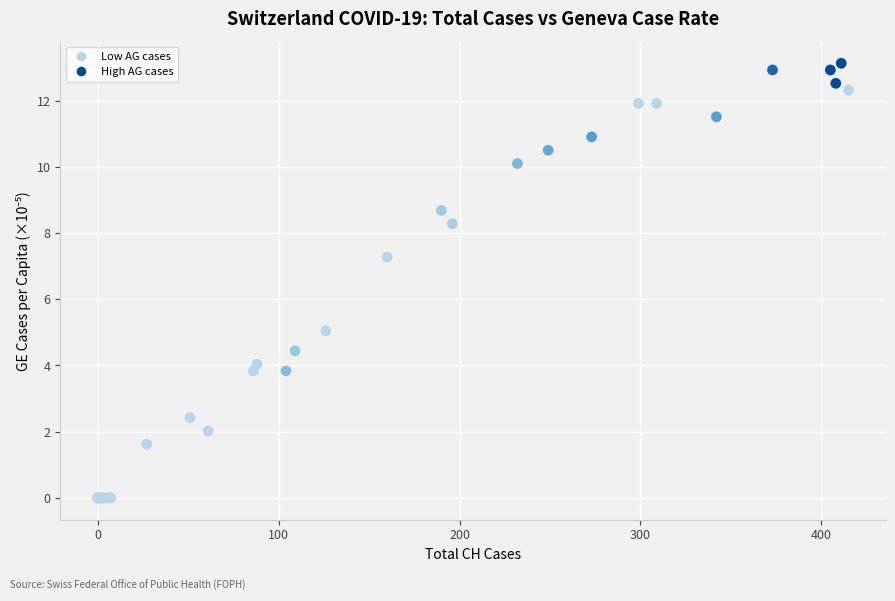

What Y value in the scatter plot is closest to 6?

5.0